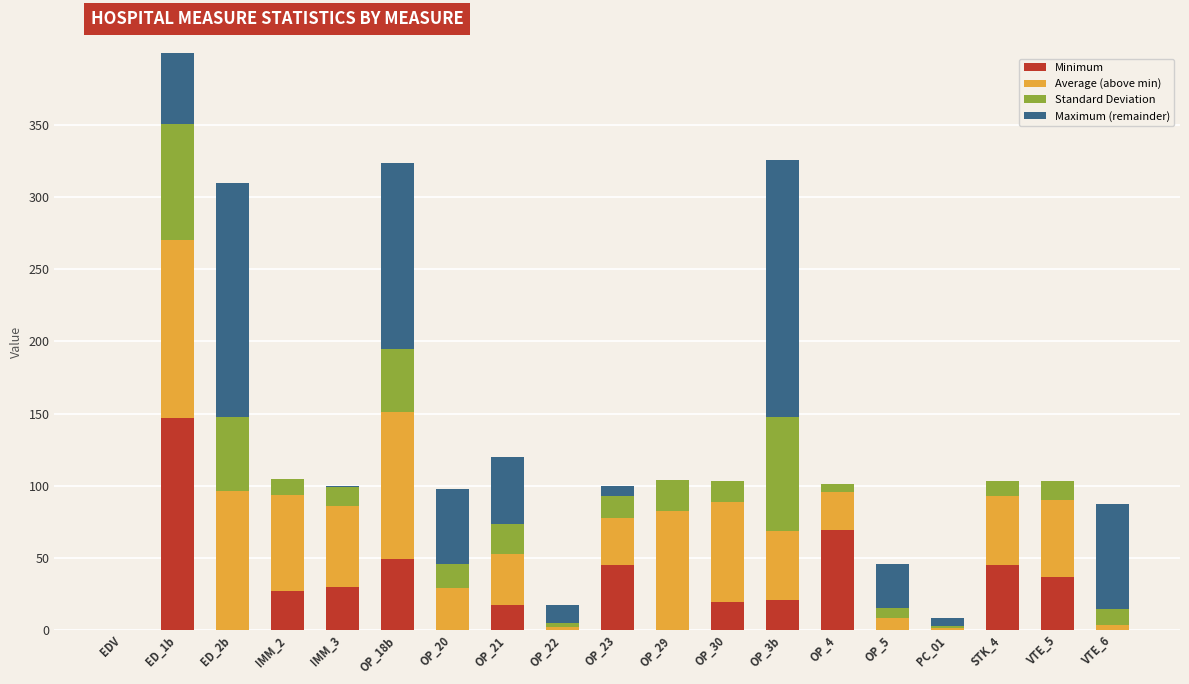

Between ED_1b and IMM_2, which series saw the biggest shift?

Maximum (remainder)